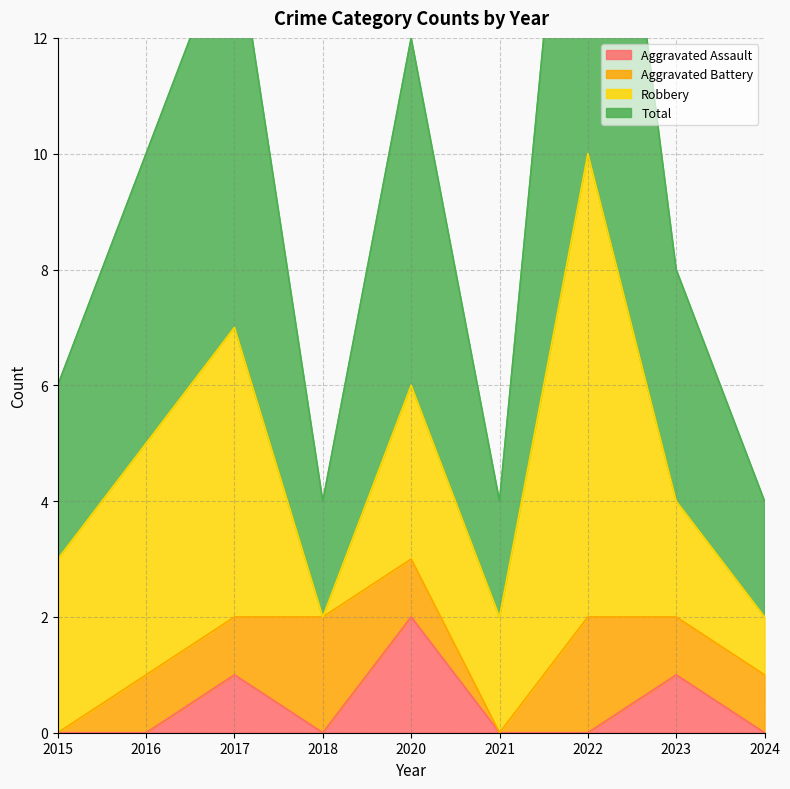

True or false: Aggravated Assault has a value of -1 at 2016.

False